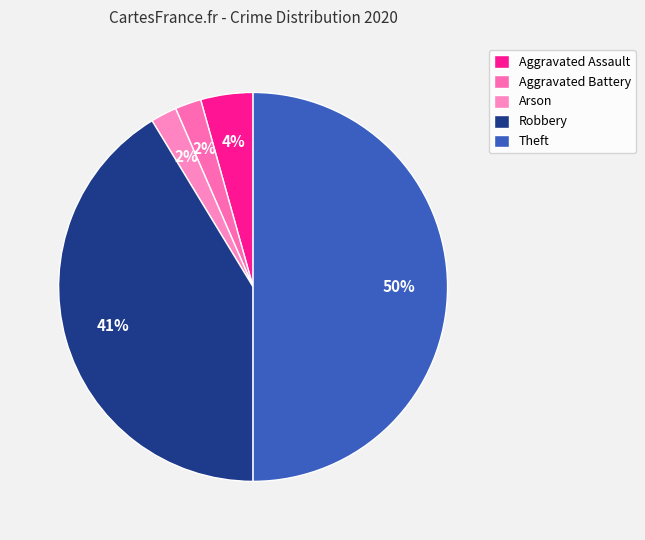

Rank the categories by value from lowest to highest.

Aggravated Battery, Arson, Aggravated Assault, Robbery, Theft